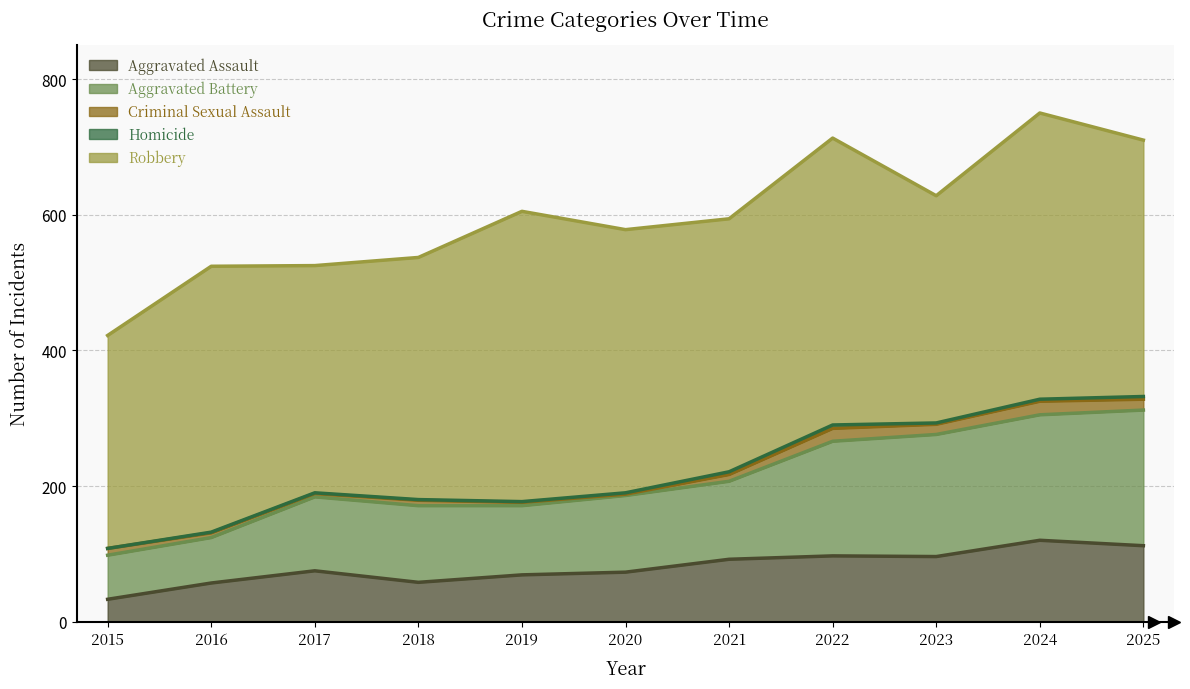

At 2023, list the series in order from largest to smallest.

Robbery, Aggravated Battery, Aggravated Assault, Criminal Sexual Assault, Homicide